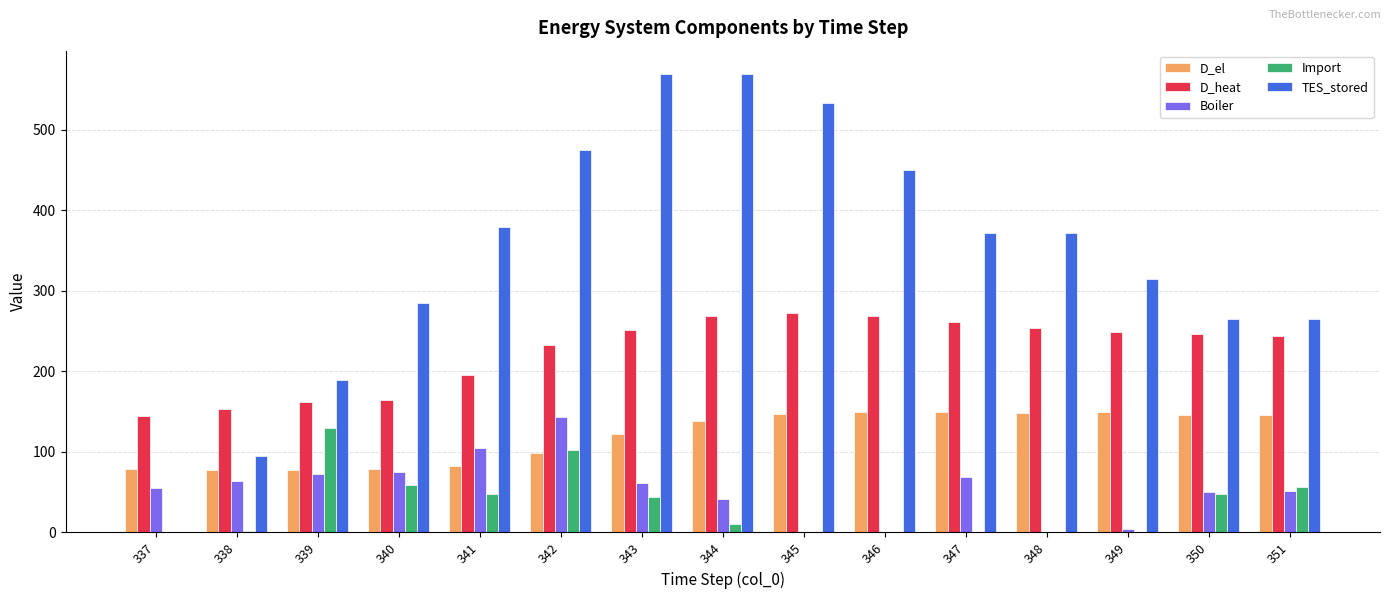

How many categories are shown in the chart?

15